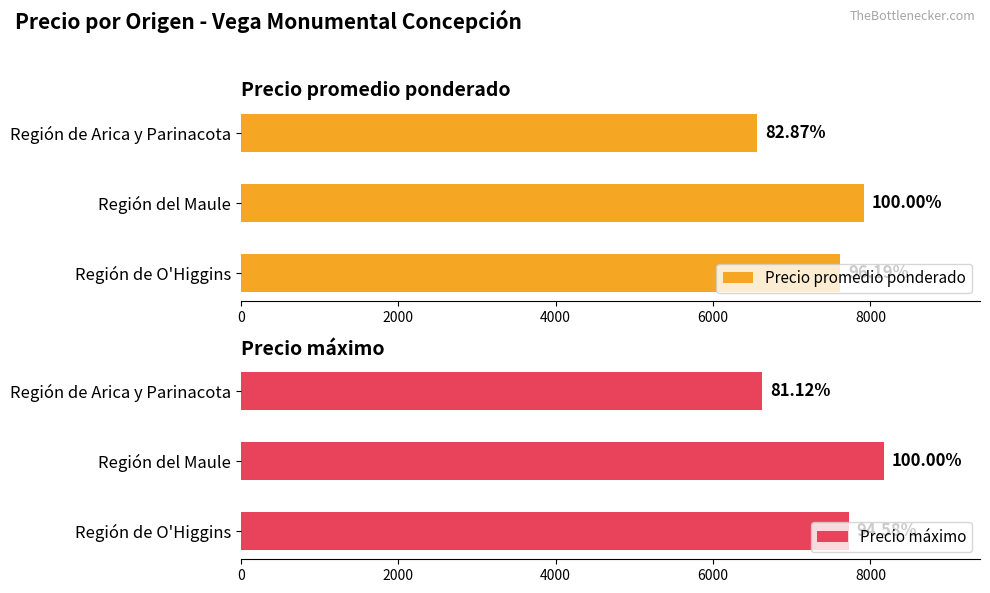

The Precio máximo series shows 2989 at 0. True or false?

False